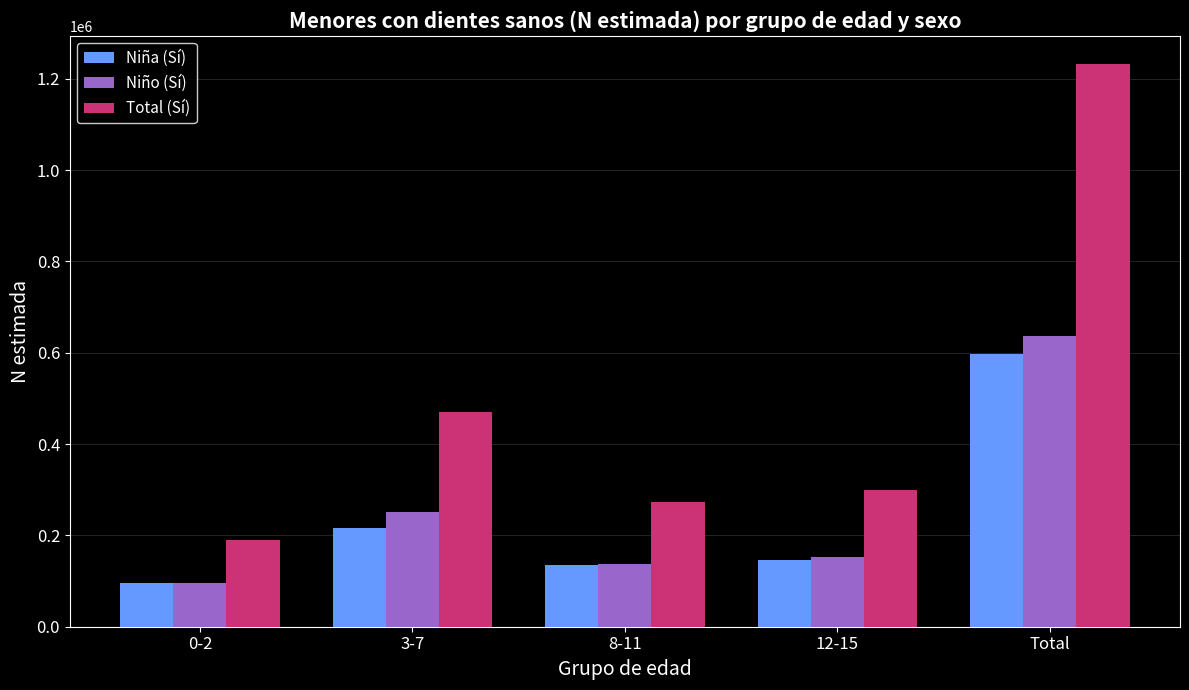

The Niño (Sí) series shows 40709 at 12-15. True or false?

False